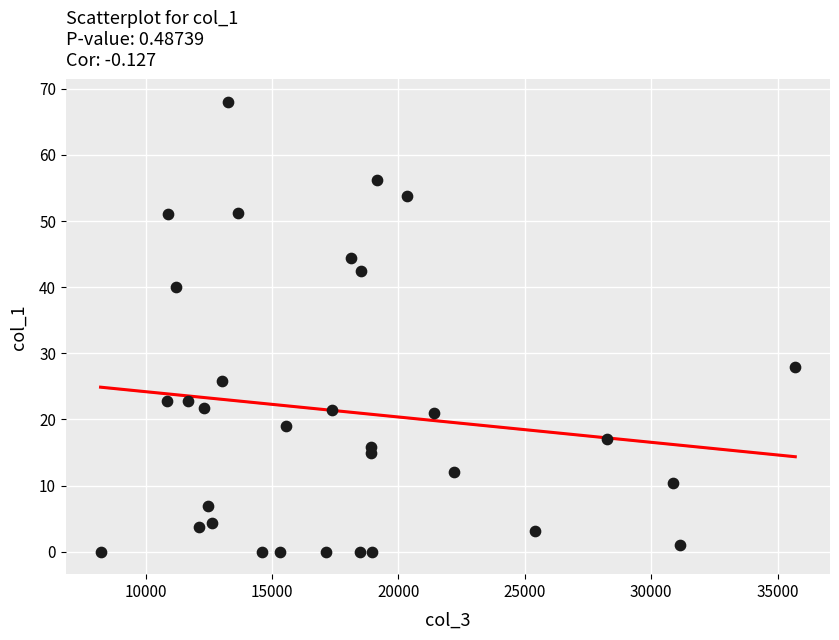

What Y value in the scatter plot is closest to 33?

28.0